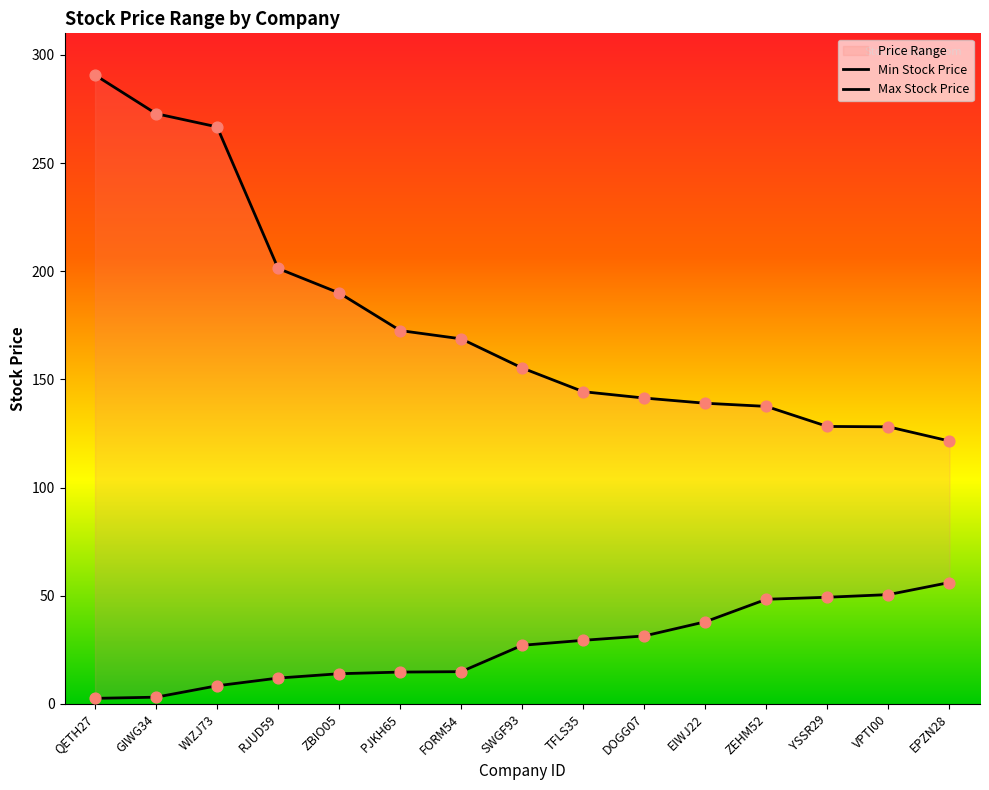

Which series has the largest total across all categories?

Max Stock Price